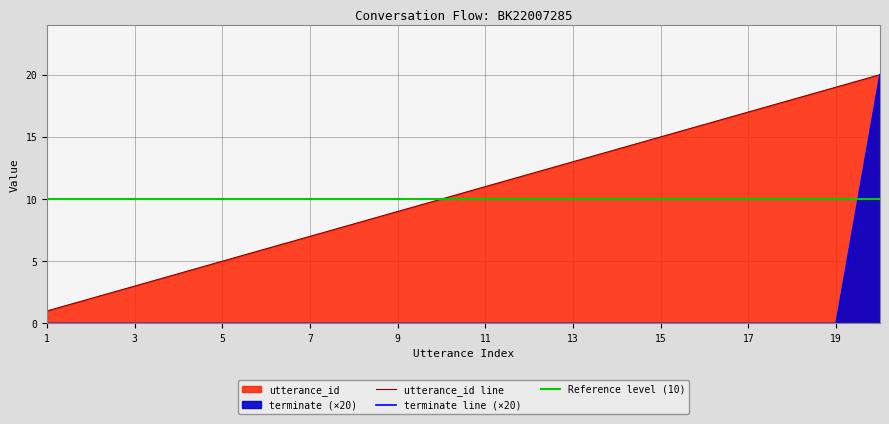

Reading left to right, extract all data points from this chart.

utterance_id: 1	2	3	4	5	6	7	8	9	10	11	12	13	14	15	16	17	18	19	20
terminate: 0	0	0	0	0	0	0	0	0	0	0	0	0	0	0	0	0	0	0	20